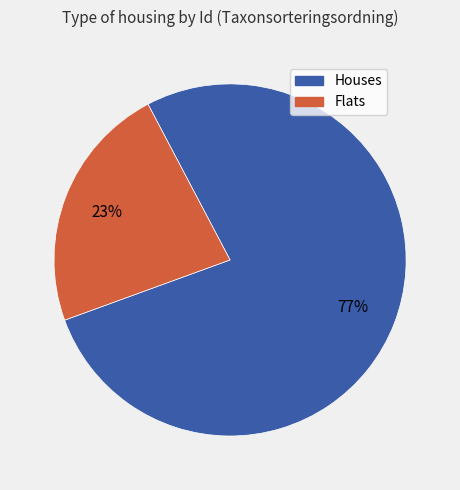

To the nearest percent, what is the average slice percentage?

50%